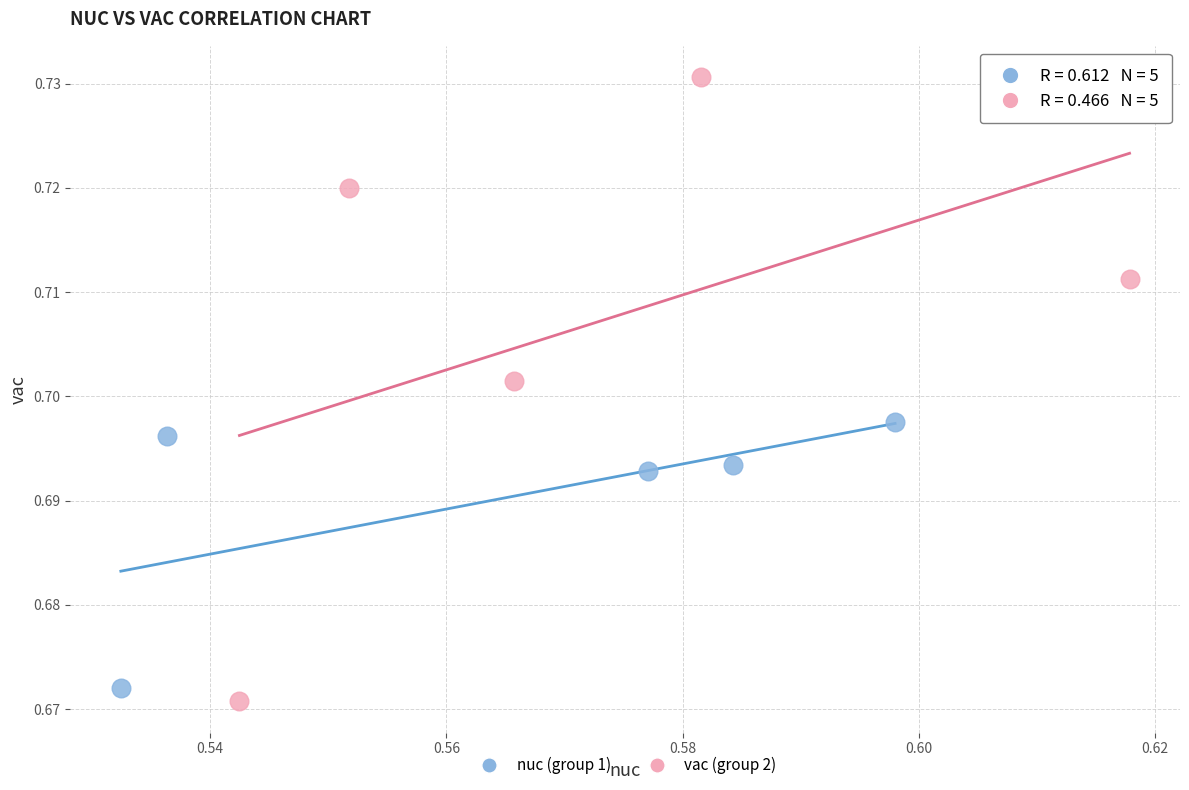

Which series contains the highest Y value?

vac (group 2)